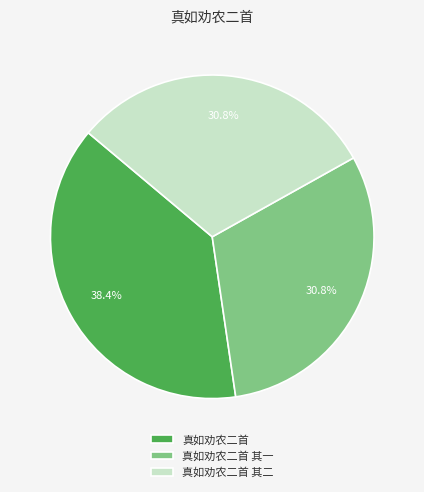

Does any single category account for the majority?

No